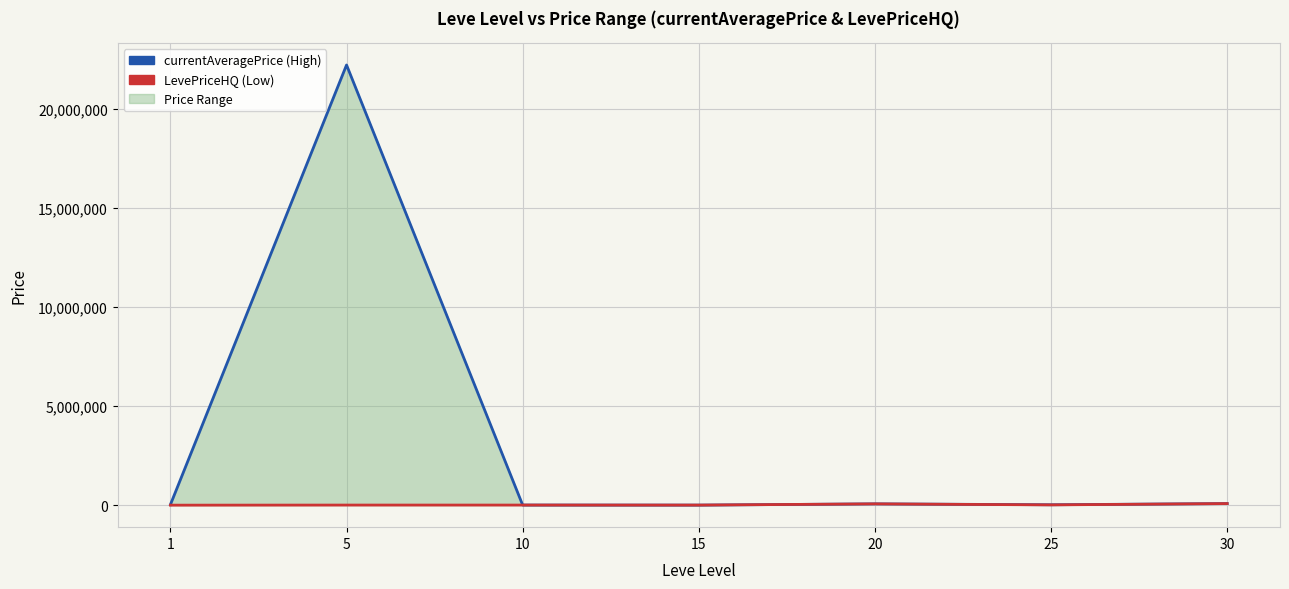

How many lines are shown in the chart?

2